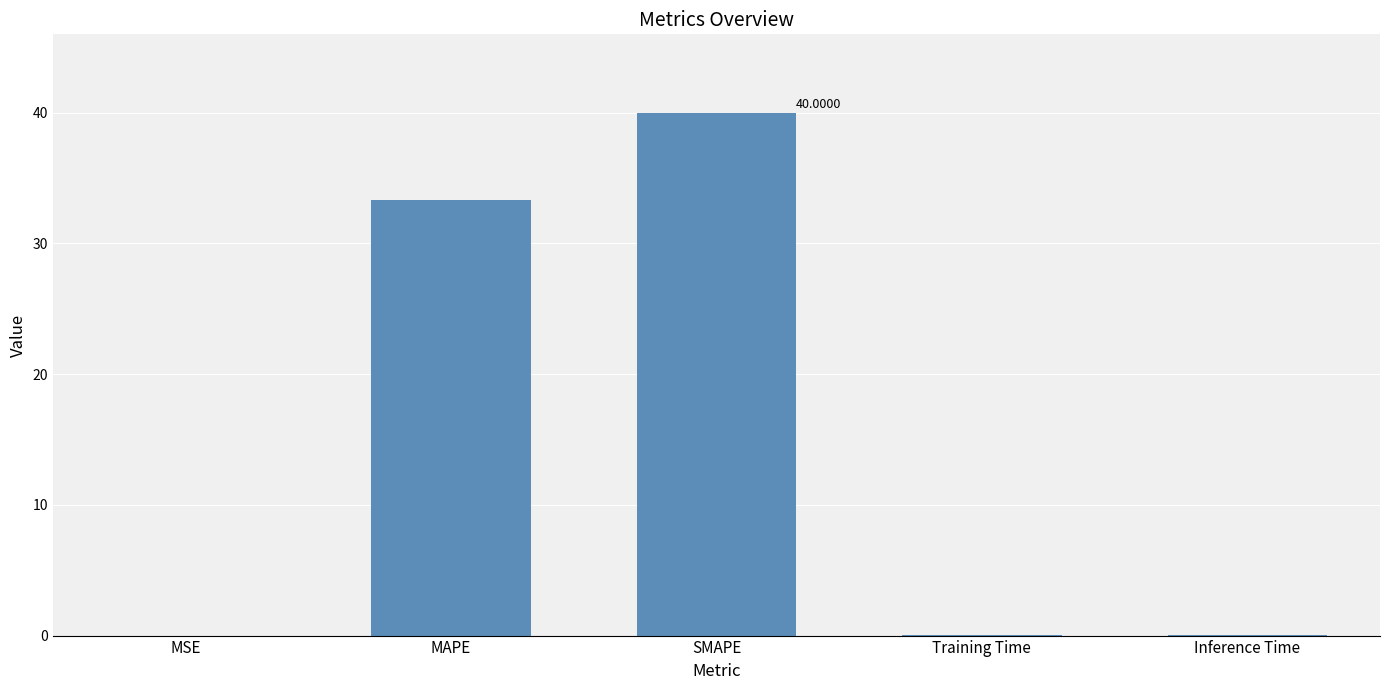

What is the maximum value shown in the chart?

40.0